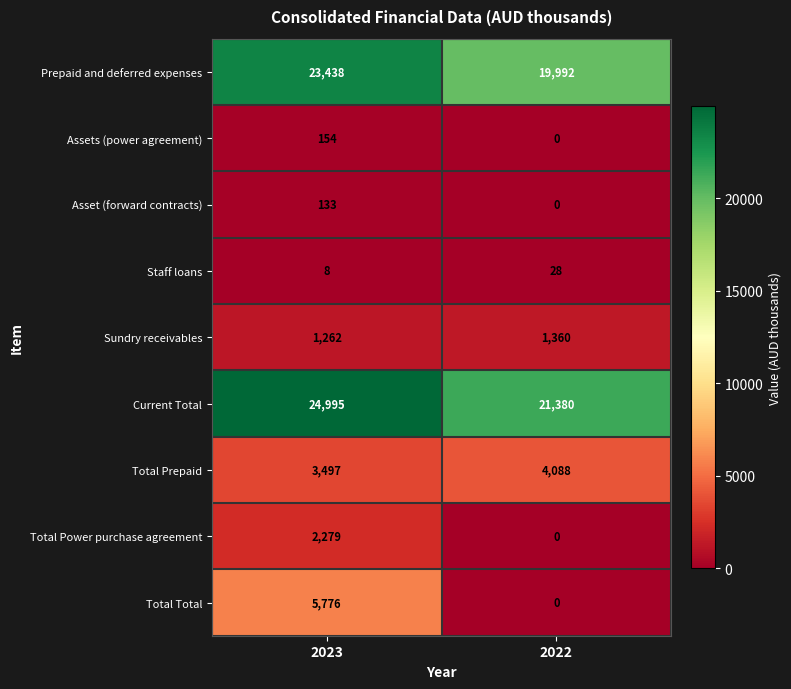

Reading left to right, what are all the values shown in this chart?

Prepaid and deferred expenses: 2023=23438	2022=19992
Assets (power agreement): 2023=154	2022=0
Asset (forward contracts): 2023=133	2022=0
Staff loans: 2023=8	2022=28
Sundry receivables: 2023=1262	2022=1360
Current Total: 2023=24995	2022=21380
Total Prepaid: 2023=3497	2022=4088
Total Power purchase agreement: 2023=2279	2022=0
Total Total: 2023=5776	2022=0